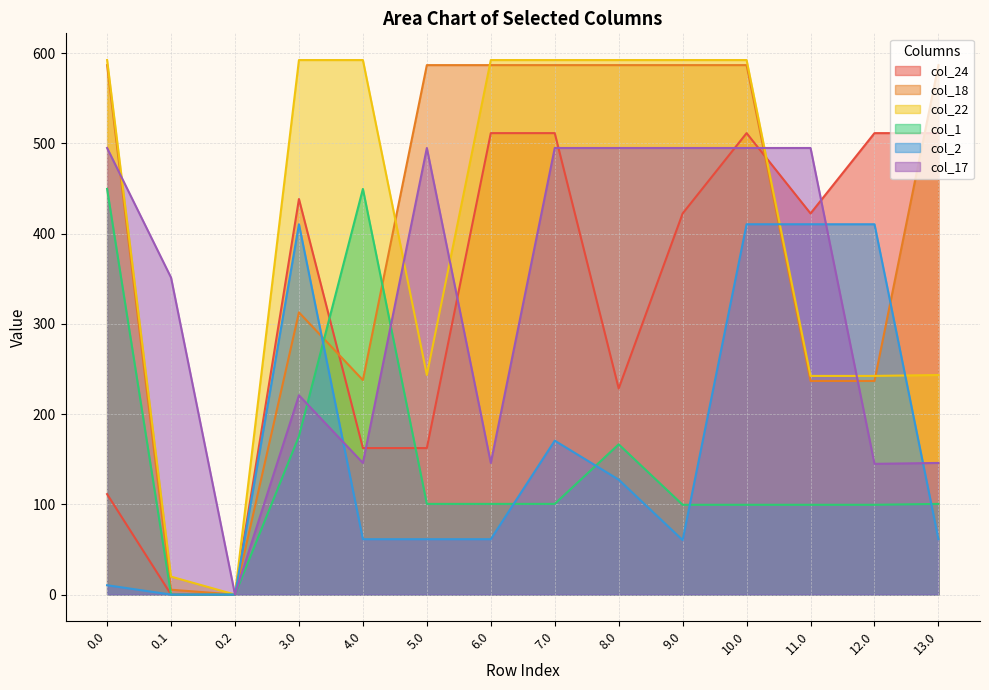

Which series has the largest total across all categories?

col_22